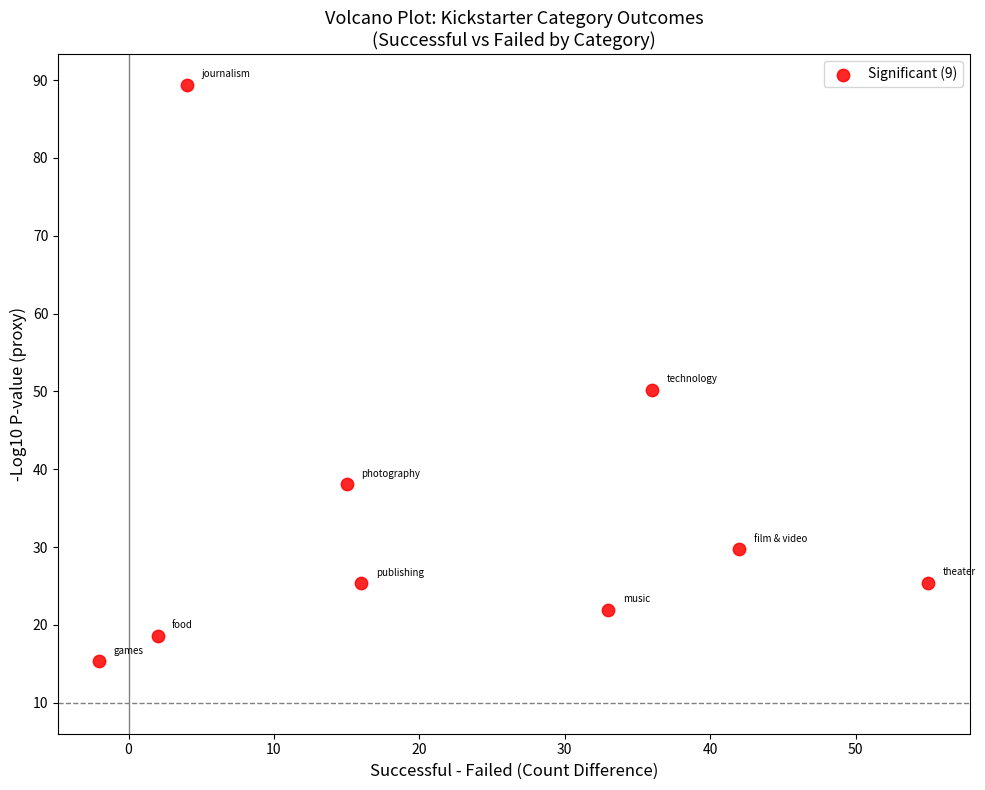

What is the range of Y values (max minus min)?

74.1